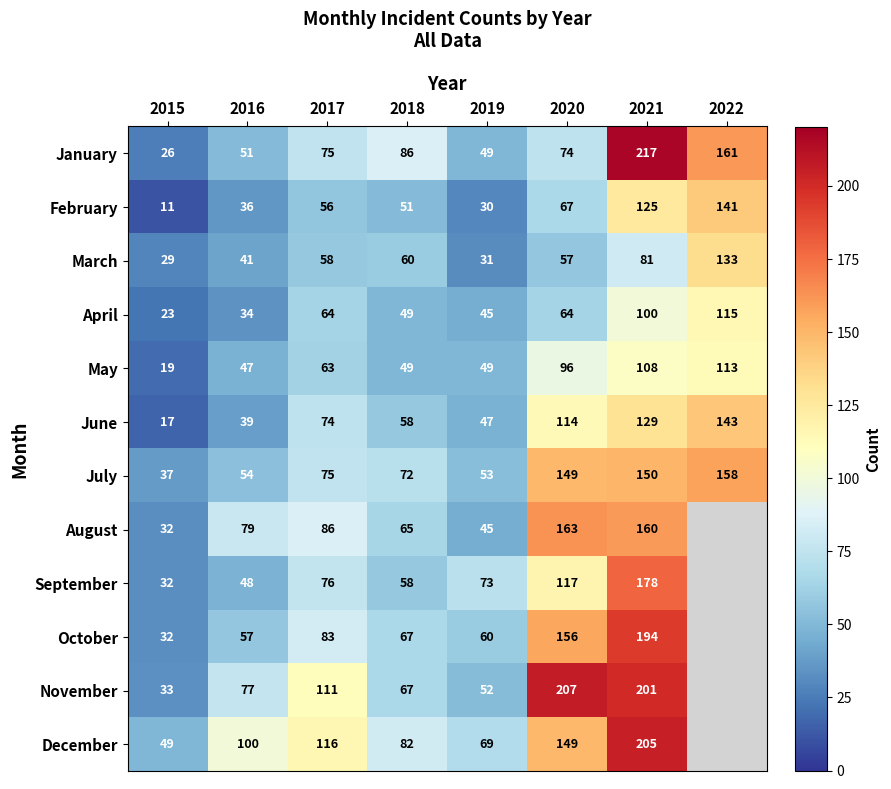

At which category is the sum across all series the highest?

2021